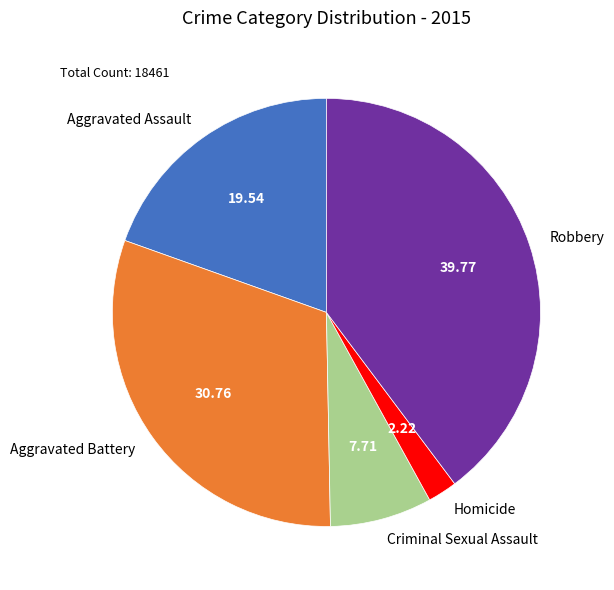

Rank the categories by value from highest to lowest.

Robbery, Aggravated Battery, Aggravated Assault, Criminal Sexual Assault, Homicide